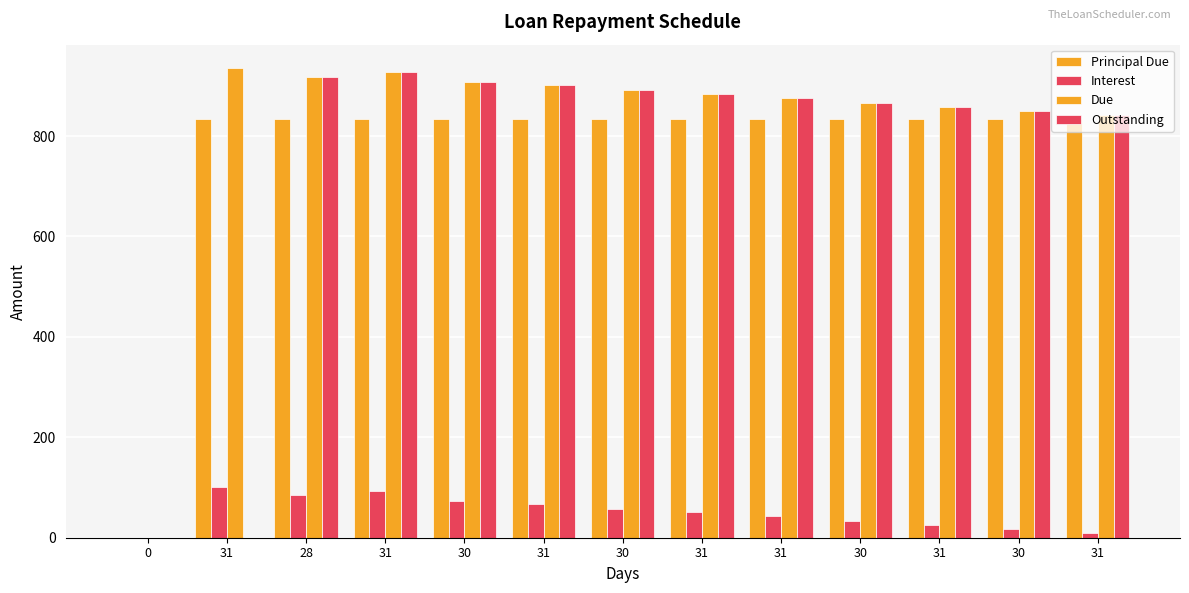

Reading left to right, what are all the values shown in this chart?

Principal Due: 0.0	833.3	833.3	833.3	833.3	833.3	833.3	833.3	833.3	833.3	833.3	833.3	833.4
Interest: 0.0	101.9	84.4	93.4	74.0	68.0	57.5	51.0	42.5	32.9	25.5	16.4	8.5
Due: 0.0	935.2	917.7	926.8	907.3	901.3	890.9	884.3	875.8	866.2	858.8	849.8	841.9
Outstanding: 0.0	0.0	917.7	926.8	907.3	901.3	890.9	884.3	875.8	866.2	858.8	849.8	841.9